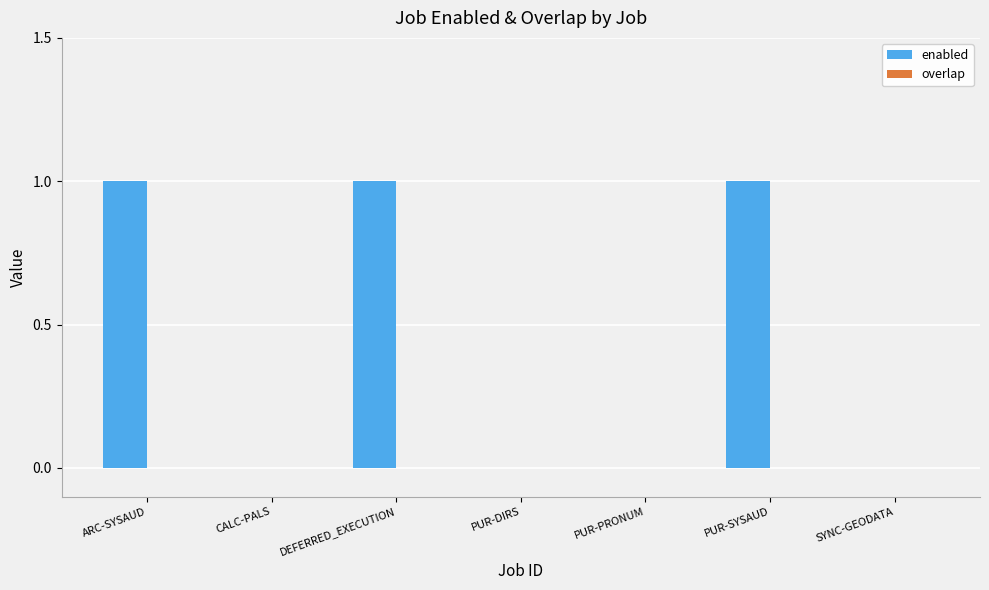

Which has a higher value, PUR-PRONUM or ARC-SYSAUD?

ARC-SYSAUD